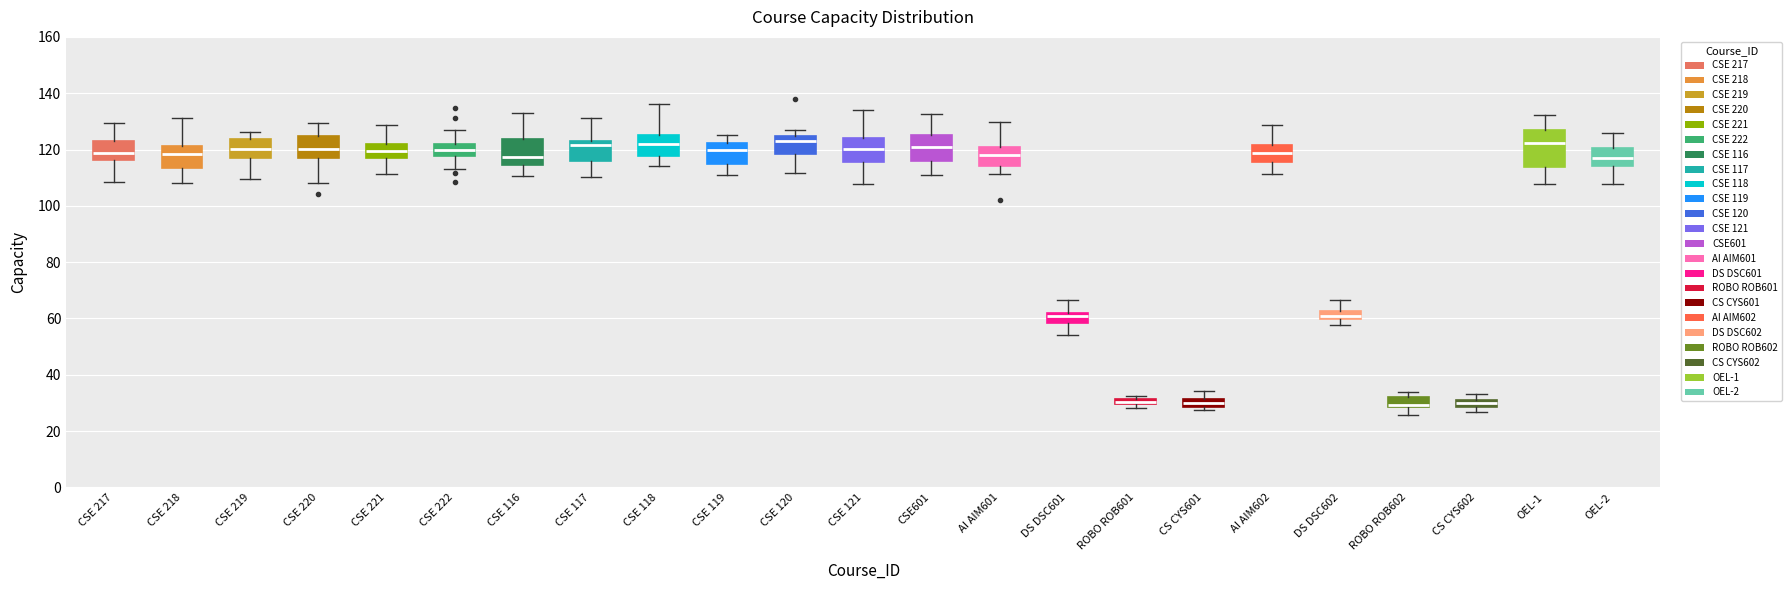

Which box is the tallest, from its lower edge to its upper edge?

OEL-1